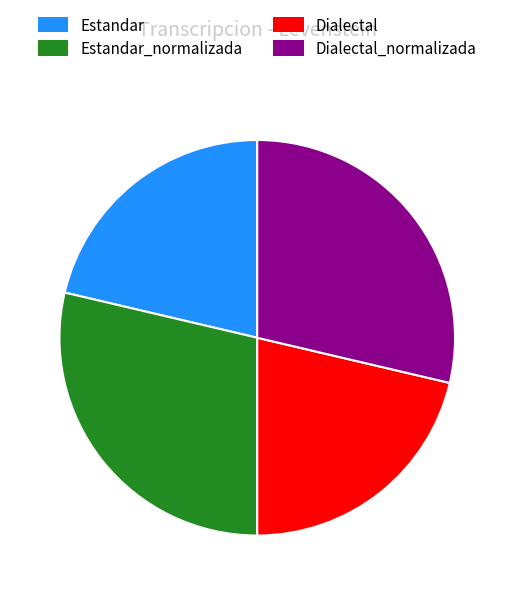

True or false: Dialectal_normalizada accounts for 29% of the total.

True